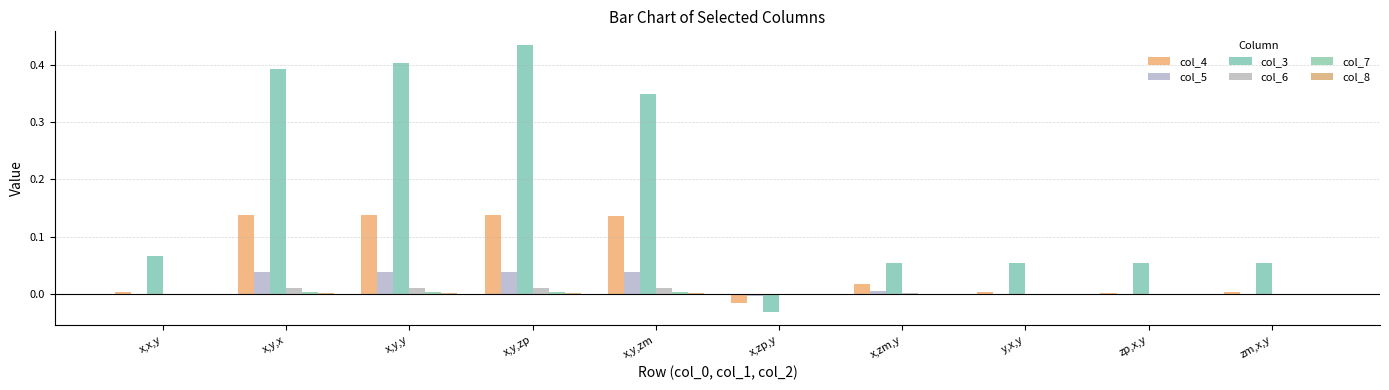

Count the number of categories in the chart.

10